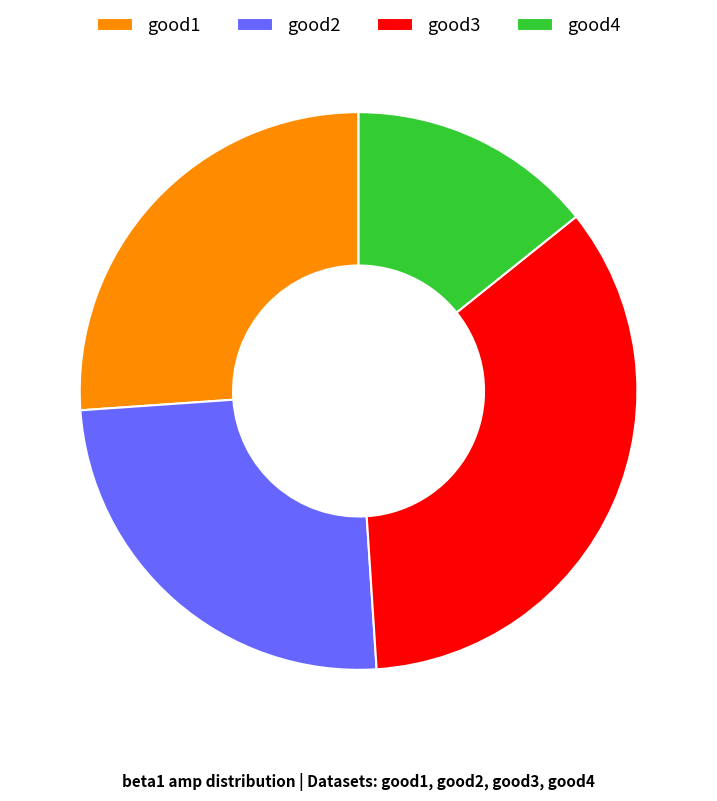

Is it true that good3 is 35% of the pie?

True